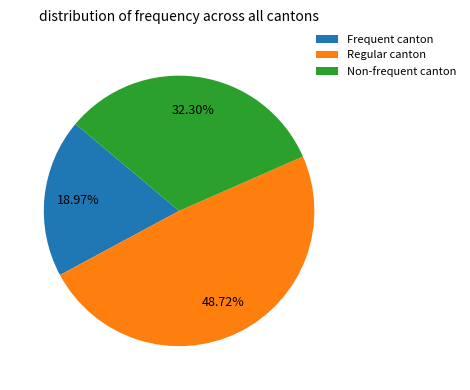

Combined, do Frequent canton and Regular canton account for over 50%?

Yes